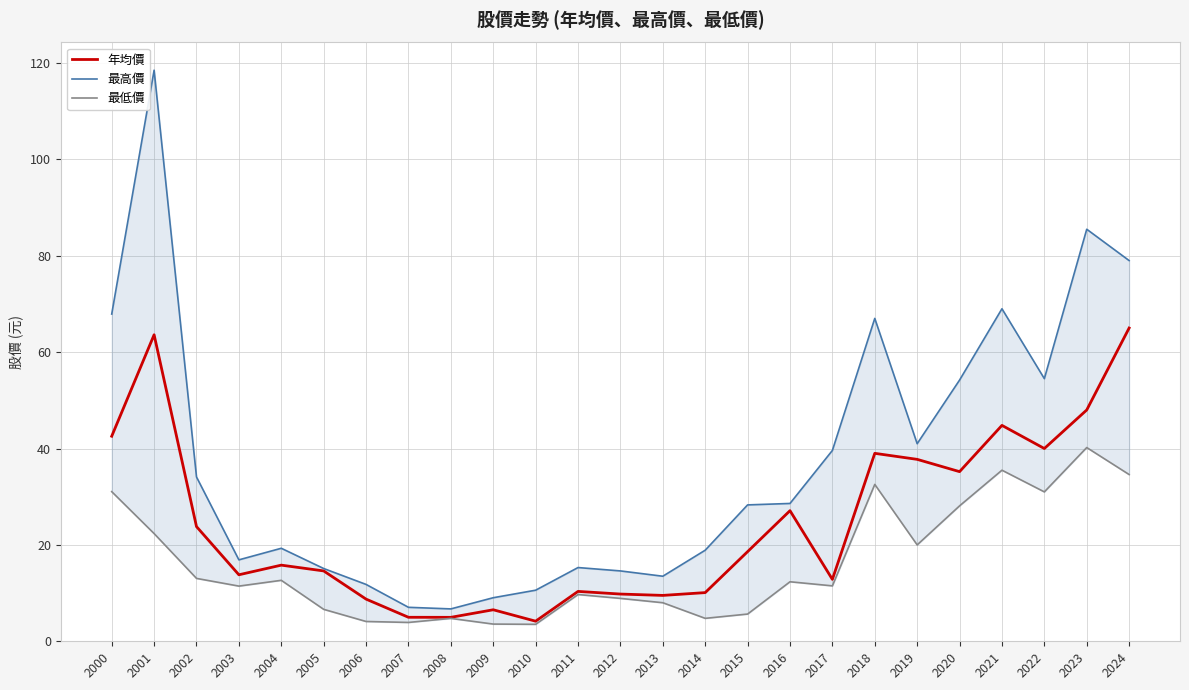

The value of 年均價 at 2012 is 6.6. True or false?

False